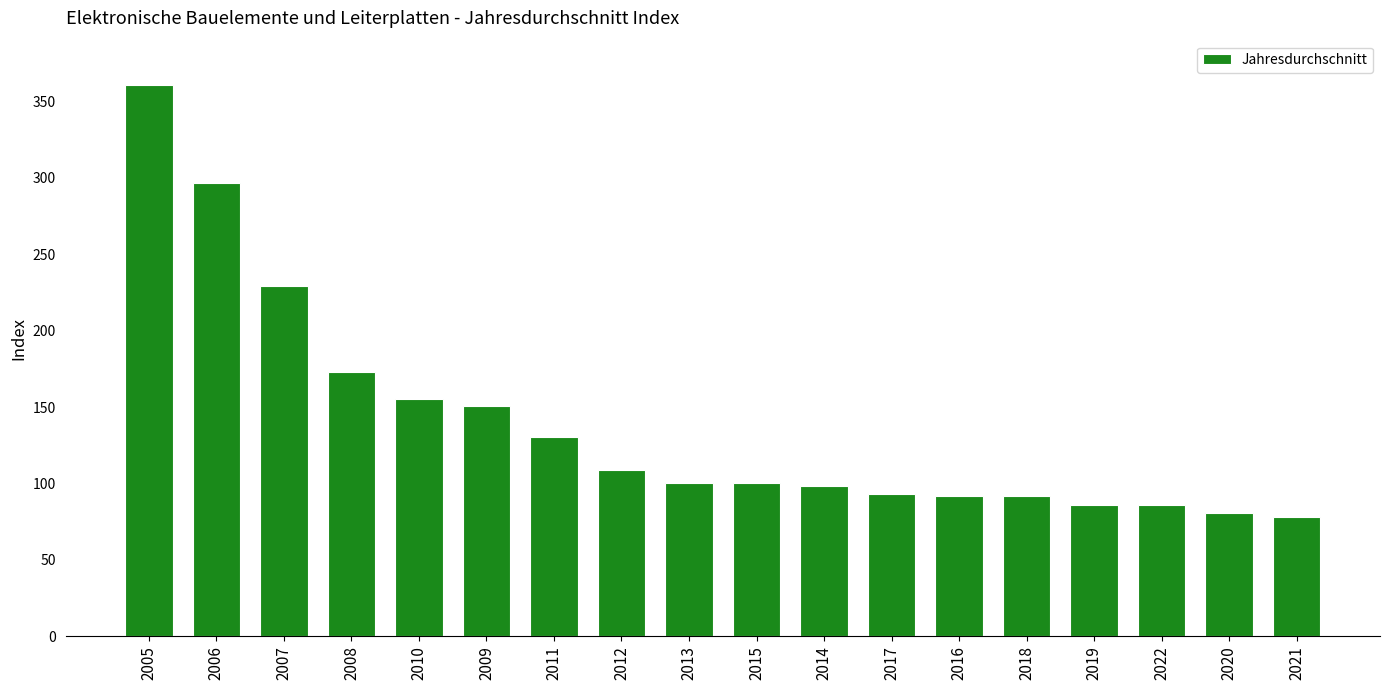

What is the value of the 6th bar from the left?

150.5